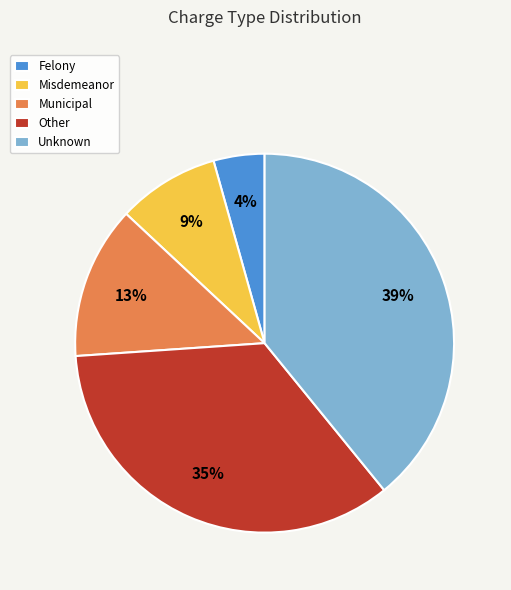

Is there a majority slice in this chart?

No